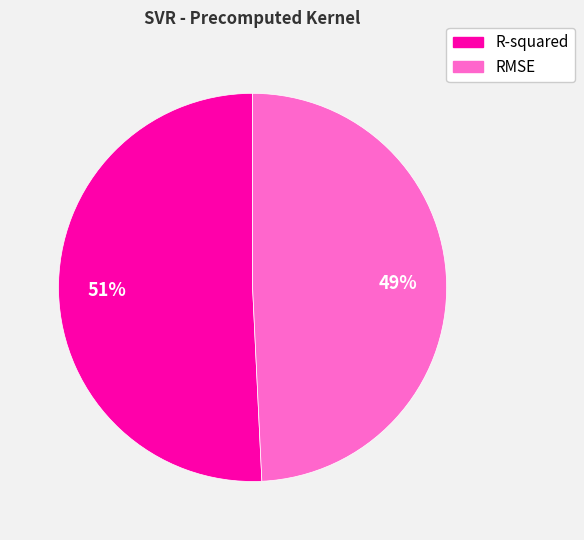

Is there any slice that represents more than half of the pie?

Yes